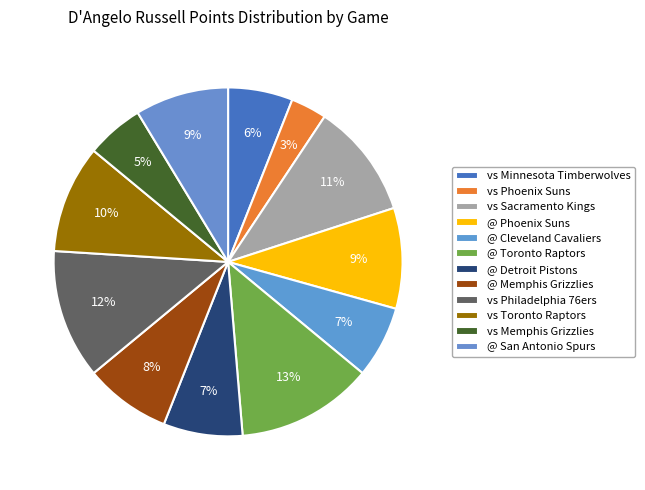

Between @ Detroit Pistons and vs Memphis Grizzlies, which is larger?

@ Detroit Pistons